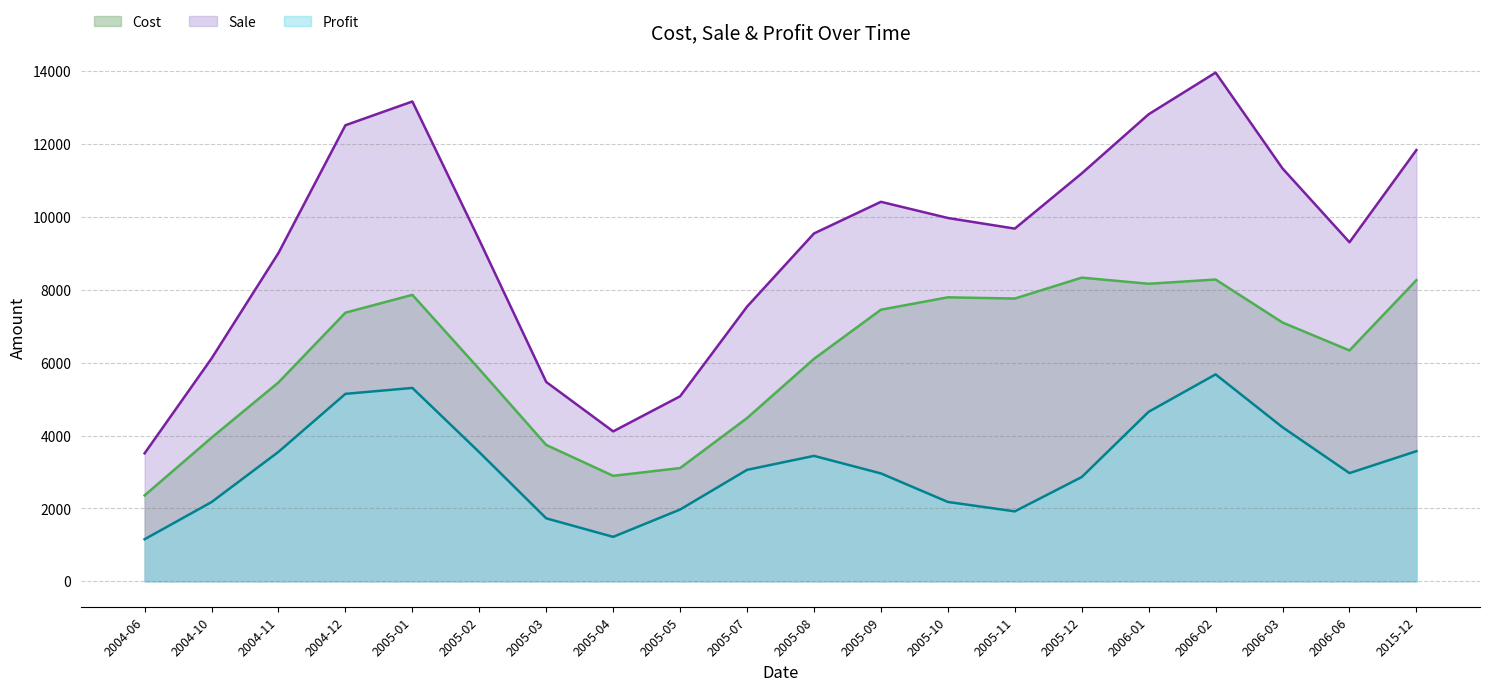

What is the difference between the maximum and minimum values in the Profit series?

4524.8